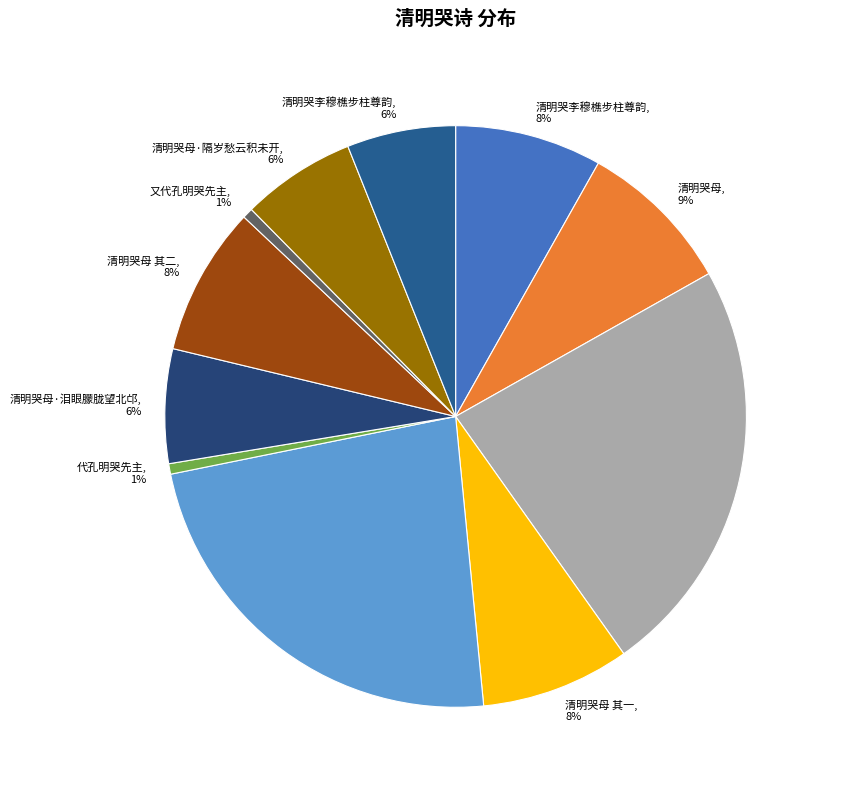

How many segments does this pie chart have?

11